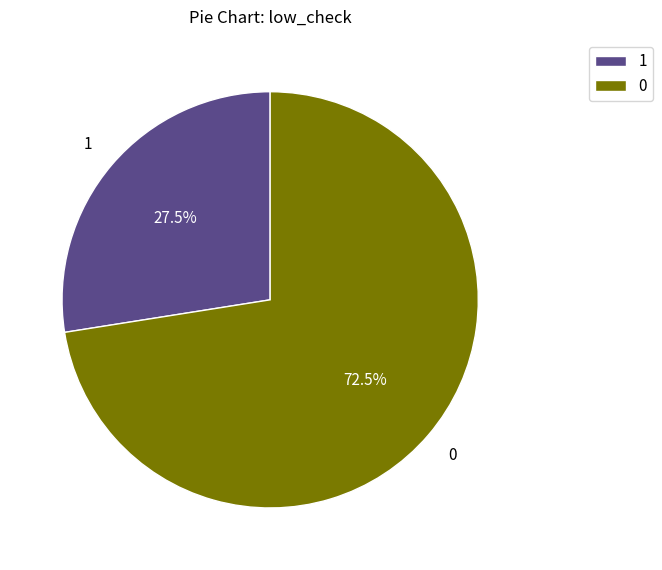

How many slices are in this pie chart?

2